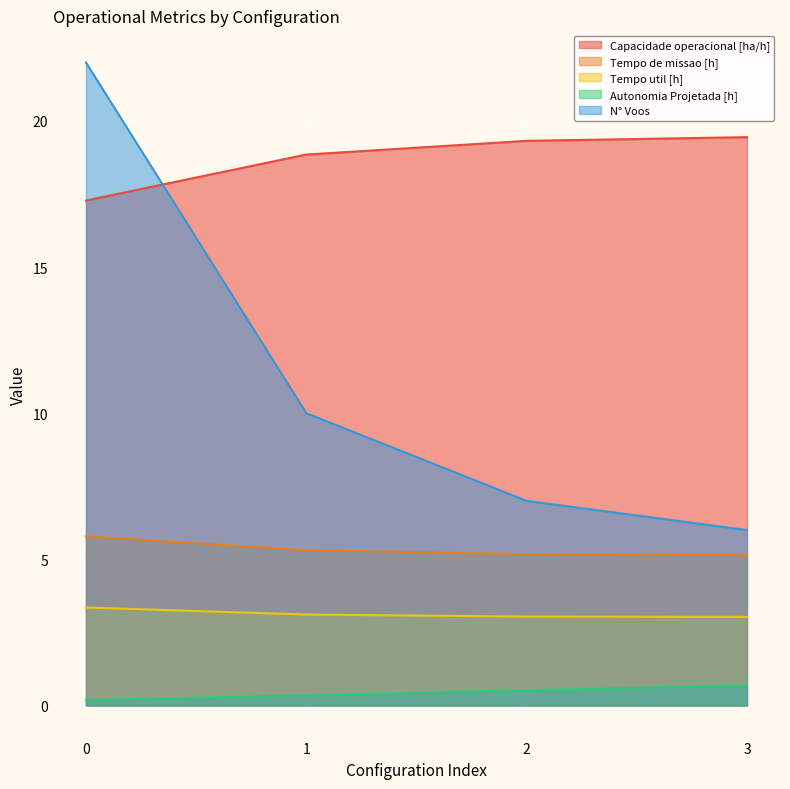

Reading left to right, transcribe all the data shown in this chart.

Capacidade operacional [ha/h]: 17.3	18.8	19.3	19.4
Tempo de missao [h]: 5.8	5.3	5.2	5.1
Tempo util [h]: 3.4	3.1	3.0	3.0
Autonomia Projetada [h]: 0.2	0.3	0.5	0.7
N° Voos: 22.0	10.0	7.0	6.0